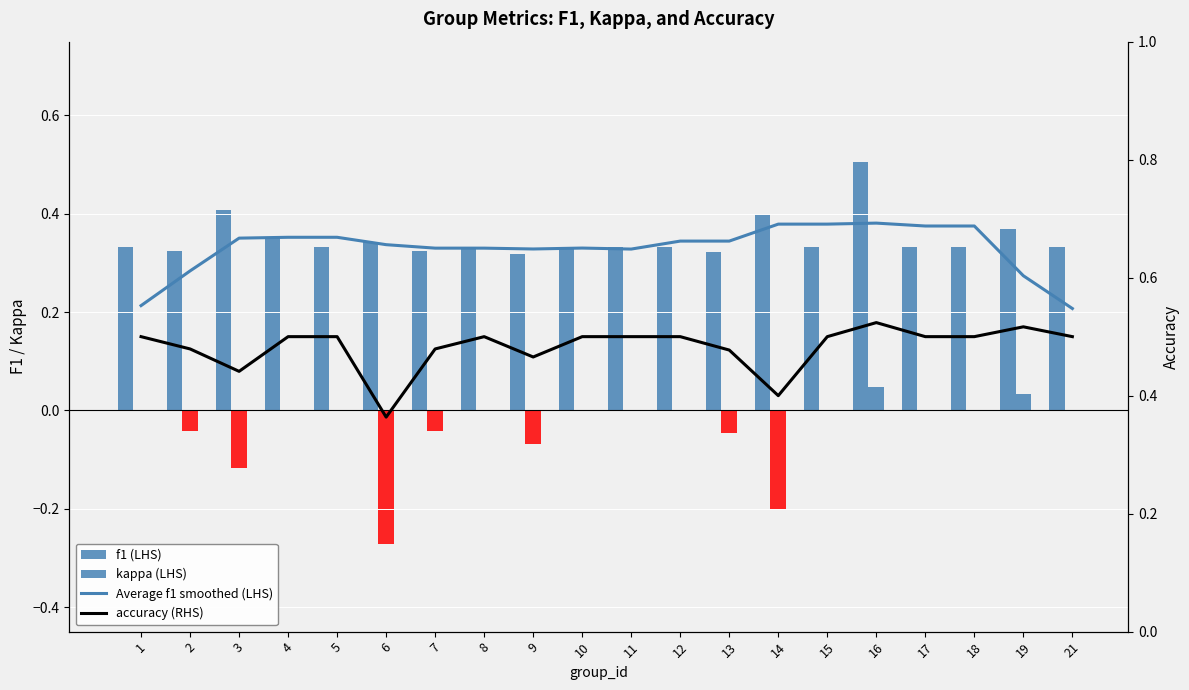

What is the total value across all series at 13?

1.1